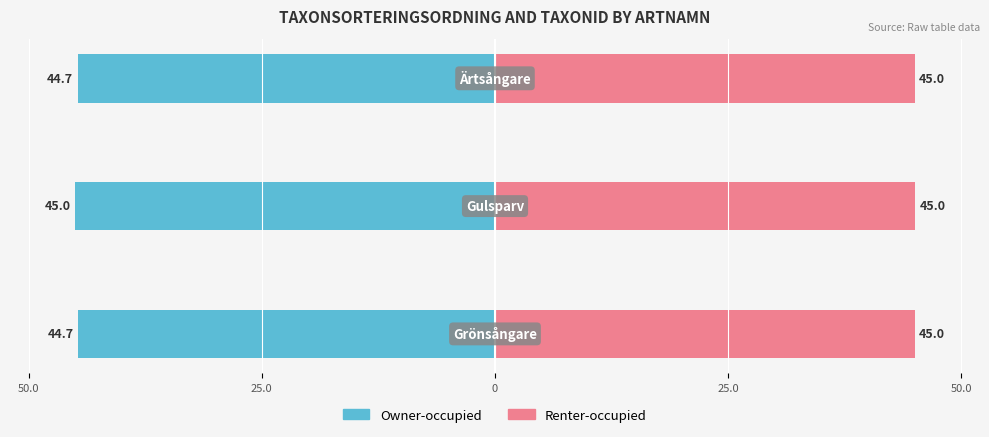

What are all the series names shown in the legend?

Owner-occupied, Renter-occupied